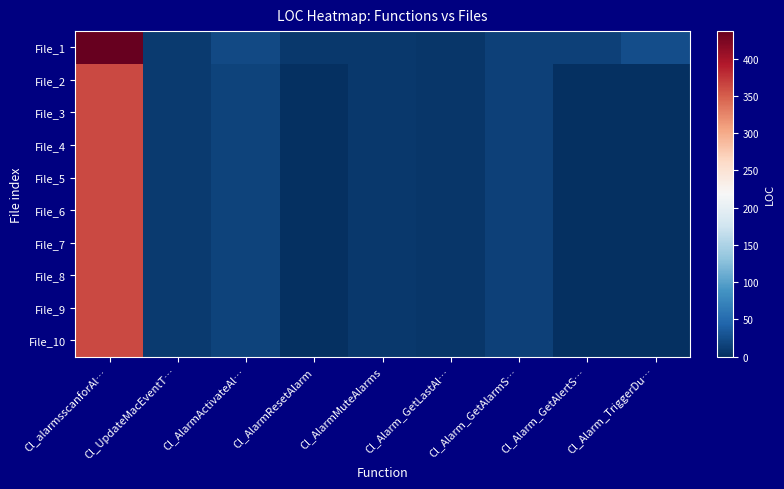

Reading left to right, what are all the values shown in this chart?

File_1: Cl_alarmsscanforAl…=437	Cl_UpdateMacEventT…=9	Cl_AlarmActivateAl…=22	Cl_AlarmResetAlarm=8	Cl_AlarmMuteAlarms=8	Cl_Alarm_GetLastAl…=6	Cl_Alarm_GetAlarmS…=15	Cl_Alarm_GetAlertS…=15	Cl_Alarm_TriggerDu…=24
File_2: Cl_alarmsscanforAl…=362	Cl_UpdateMacEventT…=9	Cl_AlarmActivateAl…=17	Cl_AlarmResetAlarm=0	Cl_AlarmMuteAlarms=8	Cl_Alarm_GetLastAl…=6	Cl_Alarm_GetAlarmS…=15	Cl_Alarm_GetAlertS…=0	Cl_Alarm_TriggerDu…=0
File_3: Cl_alarmsscanforAl…=362	Cl_UpdateMacEventT…=9	Cl_AlarmActivateAl…=17	Cl_AlarmResetAlarm=0	Cl_AlarmMuteAlarms=8	Cl_Alarm_GetLastAl…=6	Cl_Alarm_GetAlarmS…=15	Cl_Alarm_GetAlertS…=0	Cl_Alarm_TriggerDu…=0
File_4: Cl_alarmsscanforAl…=362	Cl_UpdateMacEventT…=9	Cl_AlarmActivateAl…=17	Cl_AlarmResetAlarm=0	Cl_AlarmMuteAlarms=8	Cl_Alarm_GetLastAl…=6	Cl_Alarm_GetAlarmS…=15	Cl_Alarm_GetAlertS…=0	Cl_Alarm_TriggerDu…=0
File_5: Cl_alarmsscanforAl…=362	Cl_UpdateMacEventT…=9	Cl_AlarmActivateAl…=17	Cl_AlarmResetAlarm=0	Cl_AlarmMuteAlarms=8	Cl_Alarm_GetLastAl…=6	Cl_Alarm_GetAlarmS…=15	Cl_Alarm_GetAlertS…=0	Cl_Alarm_TriggerDu…=0
File_6: Cl_alarmsscanforAl…=362	Cl_UpdateMacEventT…=9	Cl_AlarmActivateAl…=17	Cl_AlarmResetAlarm=0	Cl_AlarmMuteAlarms=8	Cl_Alarm_GetLastAl…=6	Cl_Alarm_GetAlarmS…=15	Cl_Alarm_GetAlertS…=0	Cl_Alarm_TriggerDu…=0
File_7: Cl_alarmsscanforAl…=362	Cl_UpdateMacEventT…=9	Cl_AlarmActivateAl…=17	Cl_AlarmResetAlarm=0	Cl_AlarmMuteAlarms=8	Cl_Alarm_GetLastAl…=6	Cl_Alarm_GetAlarmS…=15	Cl_Alarm_GetAlertS…=0	Cl_Alarm_TriggerDu…=0
File_8: Cl_alarmsscanforAl…=362	Cl_UpdateMacEventT…=9	Cl_AlarmActivateAl…=17	Cl_AlarmResetAlarm=0	Cl_AlarmMuteAlarms=8	Cl_Alarm_GetLastAl…=6	Cl_Alarm_GetAlarmS…=15	Cl_Alarm_GetAlertS…=0	Cl_Alarm_TriggerDu…=0
File_9: Cl_alarmsscanforAl…=362	Cl_UpdateMacEventT…=9	Cl_AlarmActivateAl…=17	Cl_AlarmResetAlarm=0	Cl_AlarmMuteAlarms=8	Cl_Alarm_GetLastAl…=6	Cl_Alarm_GetAlarmS…=15	Cl_Alarm_GetAlertS…=0	Cl_Alarm_TriggerDu…=0
File_10: Cl_alarmsscanforAl…=362	Cl_UpdateMacEventT…=9	Cl_AlarmActivateAl…=17	Cl_AlarmResetAlarm=0	Cl_AlarmMuteAlarms=8	Cl_Alarm_GetLastAl…=6	Cl_Alarm_GetAlarmS…=15	Cl_Alarm_GetAlertS…=0	Cl_Alarm_TriggerDu…=0